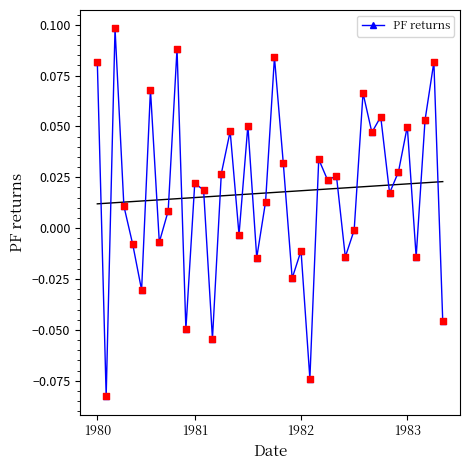

True or false: PF returns has more than 1 points higher than both neighbors.

True